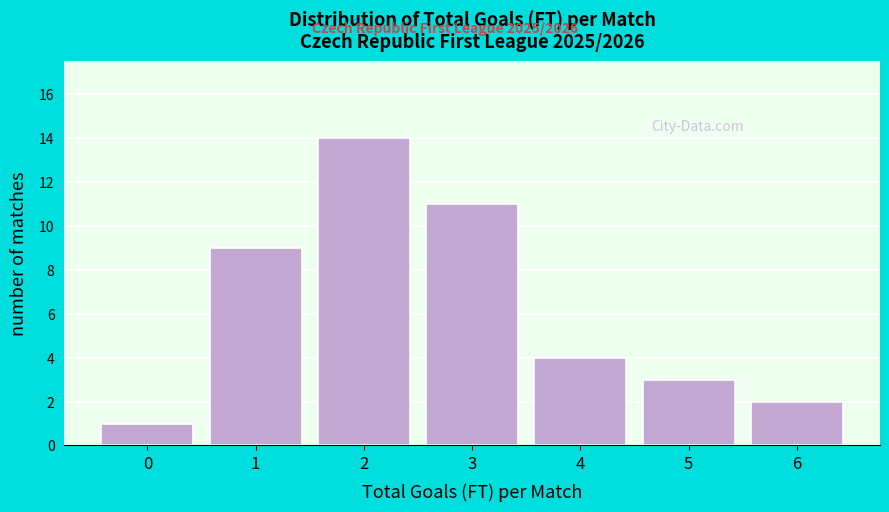

Reading right to left, list all the values displayed in this chart.

2	3	4	11	14	9	1